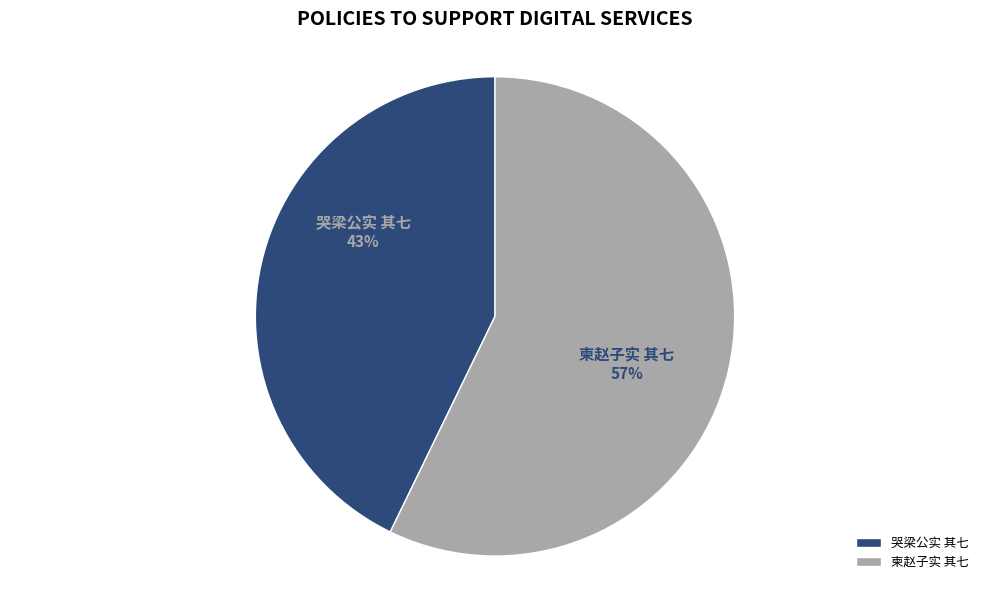

Approximately how many times larger is the value at 柬赵子实 其七 compared to 哭梁公实 其七?

1.3